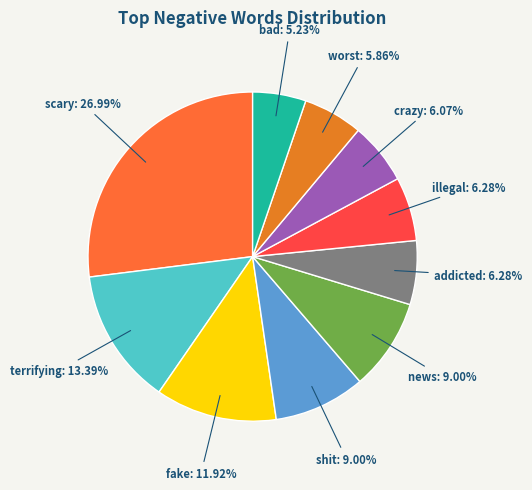

How many segments does this pie chart have?

10